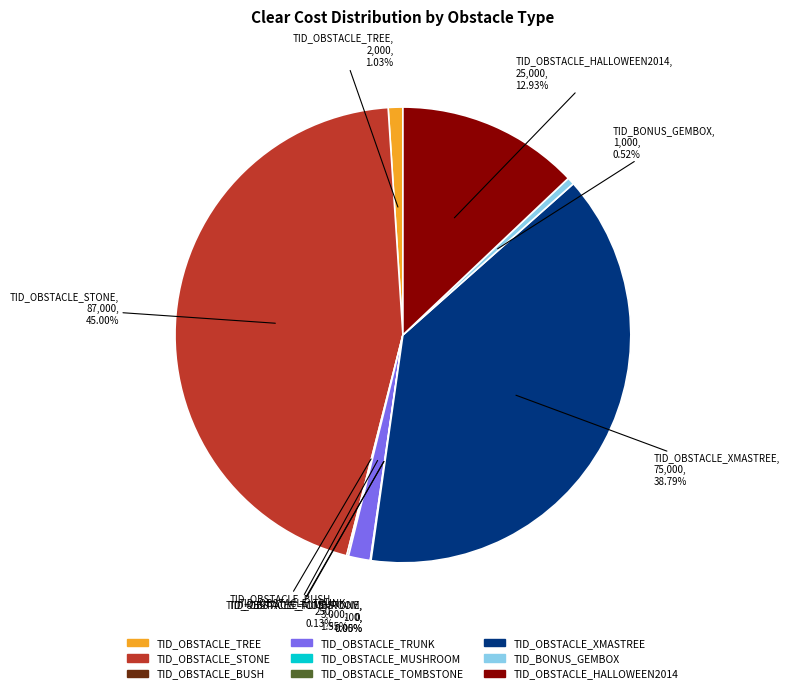

To the nearest percent, what is the combined percentage of TID_BONUS_GEMBOX and TID_OBSTACLE_TRUNK?

2%